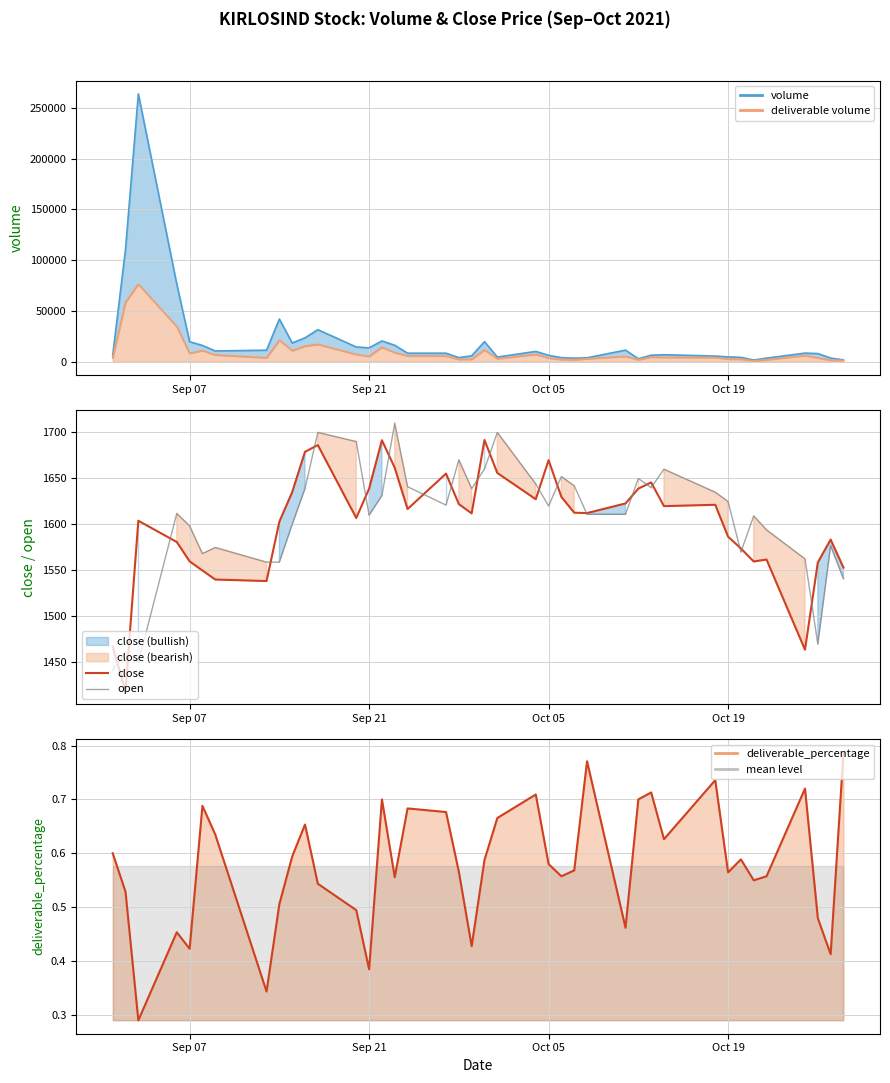

What is the sum of all close values?

64058.2